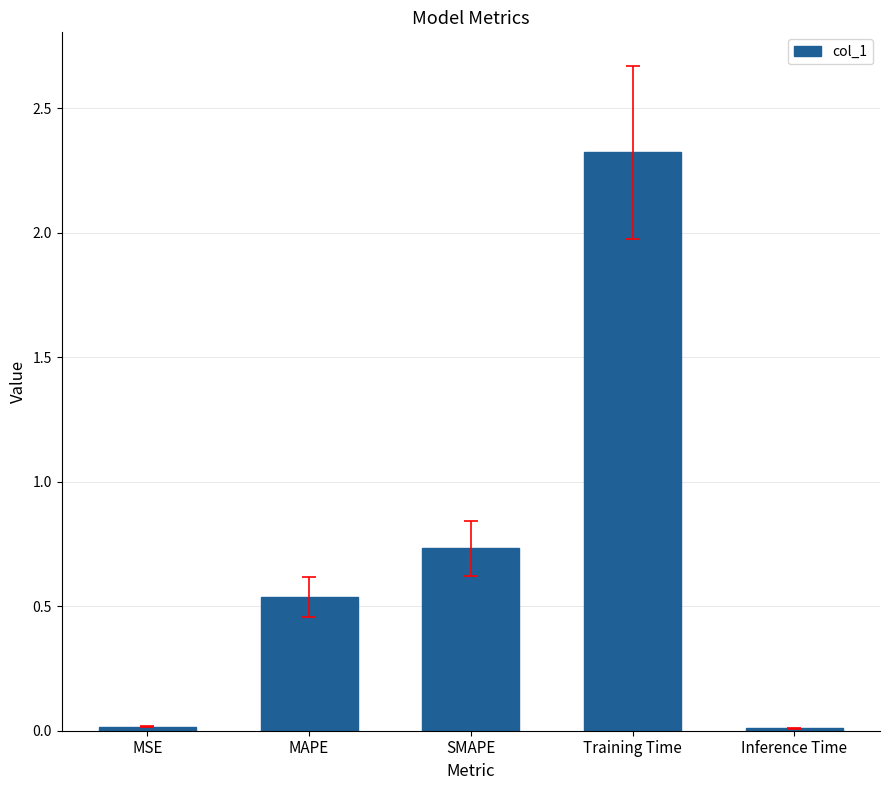

What position from the right is Training Time?

2